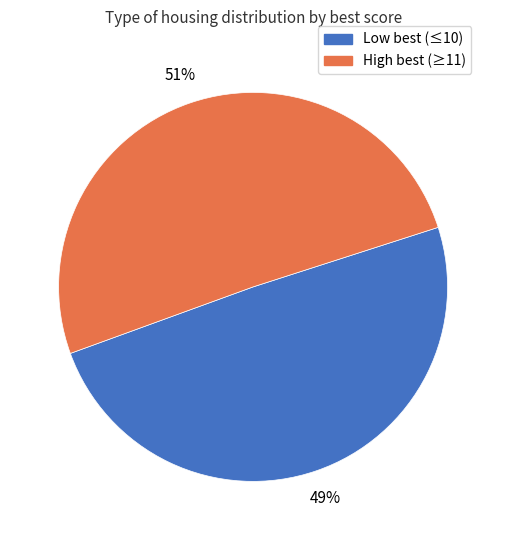

To the nearest percent, what is the average slice percentage?

50%